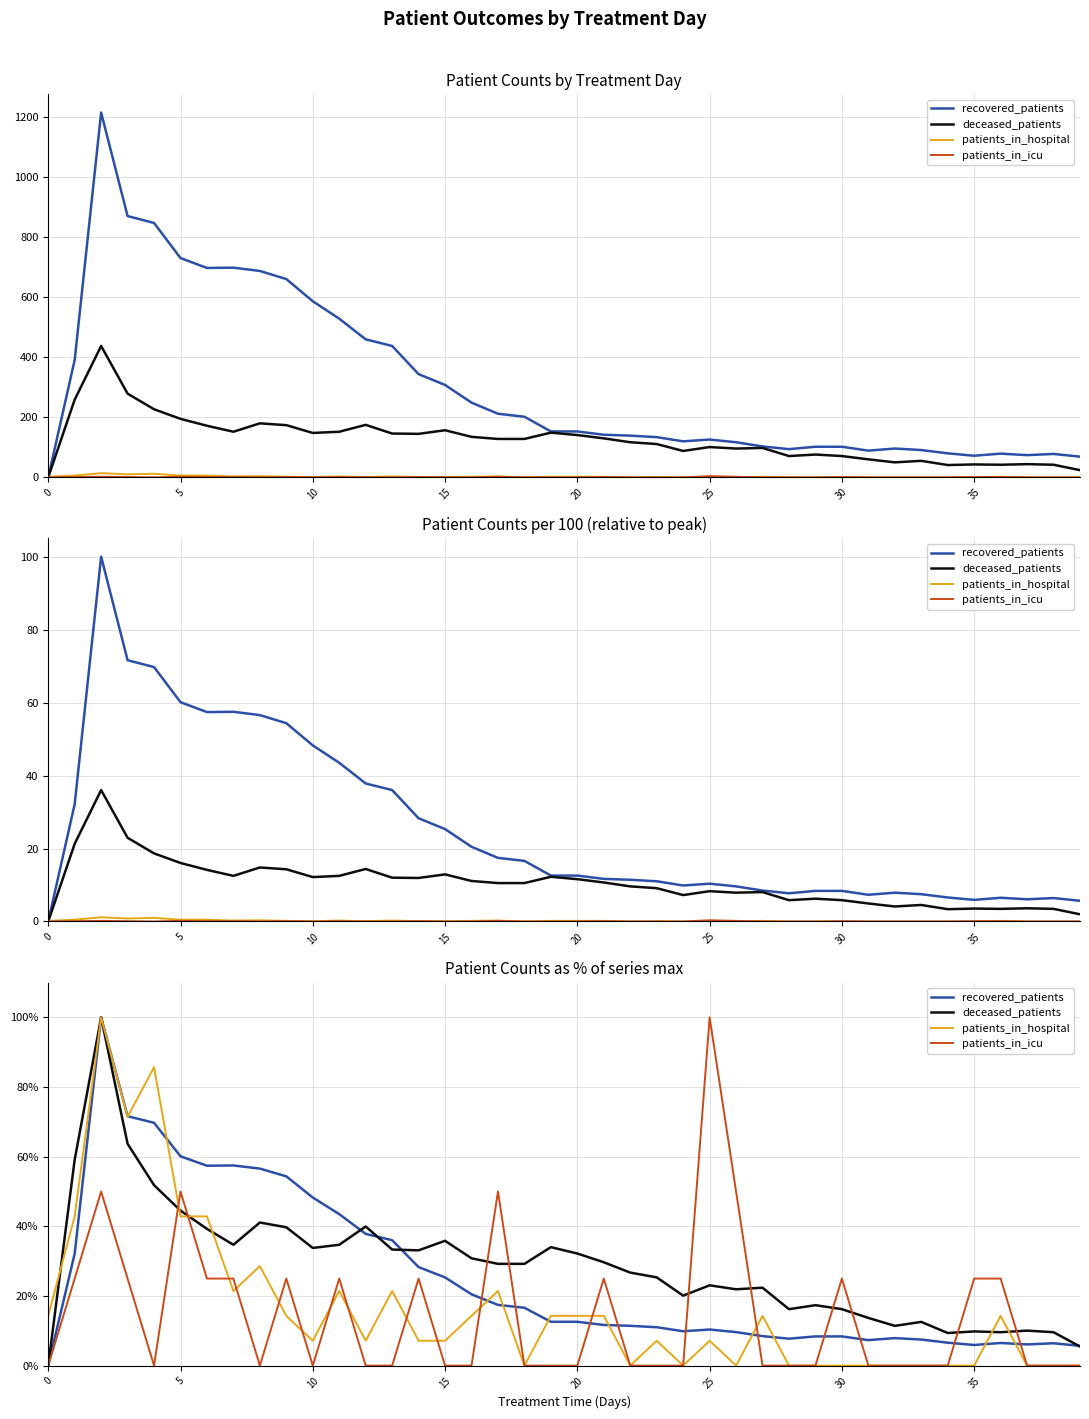

In recovered_patients, how many points are lower than both neighbors (excluding endpoints)?

6